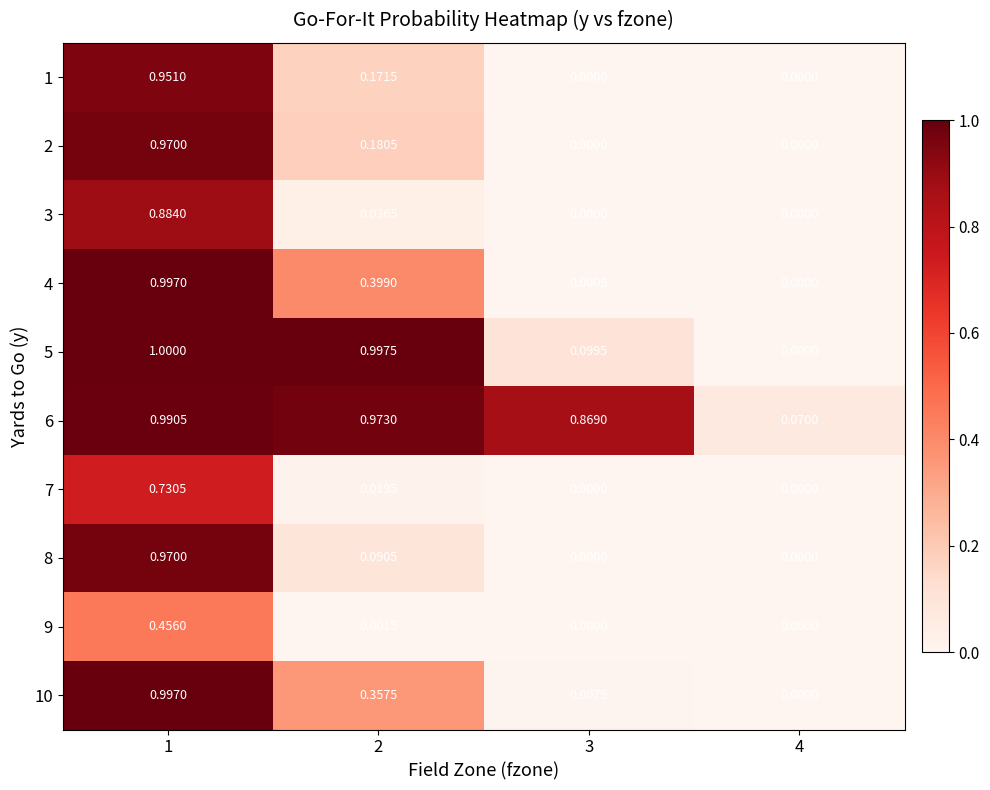

How many distinct data groups are displayed?

10